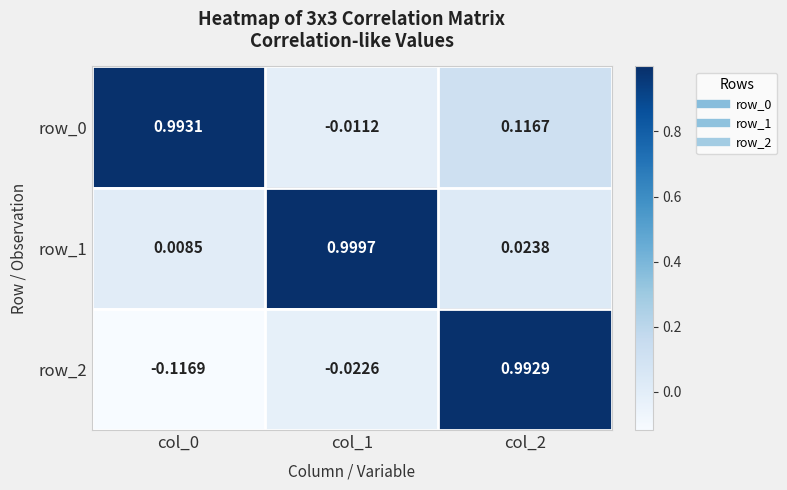

Is the value of row_0 at col_2 greater than the value of row_1 at col_0?

Yes